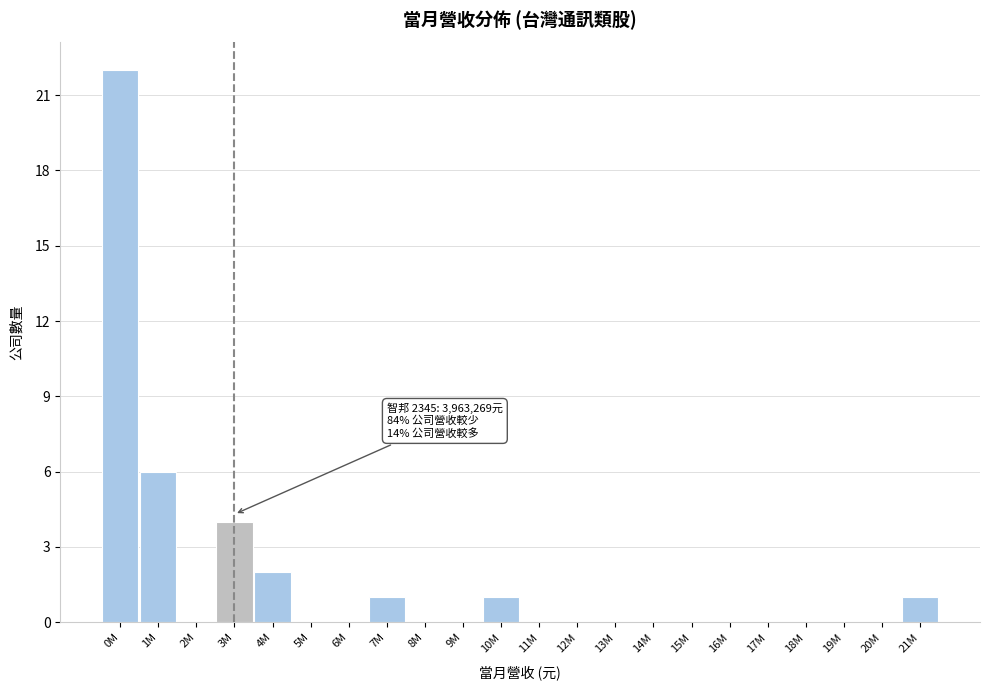

Reading left to right, list all the values displayed in this chart.

0M=22	1M=6	2M=0	3M=4	4M=2	5M=0	6M=0	7M=1	8M=0	9M=0	10M=1	11M=0	12M=0	13M=0	14M=0	15M=0	16M=0	17M=0	18M=0	19M=0	20M=0	21M=1